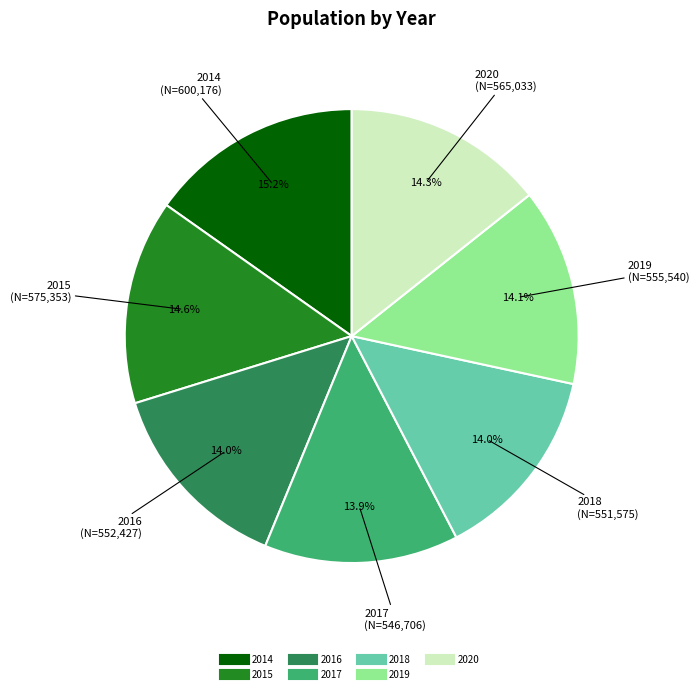

Which has a higher value, 2014 or 2018?

2014